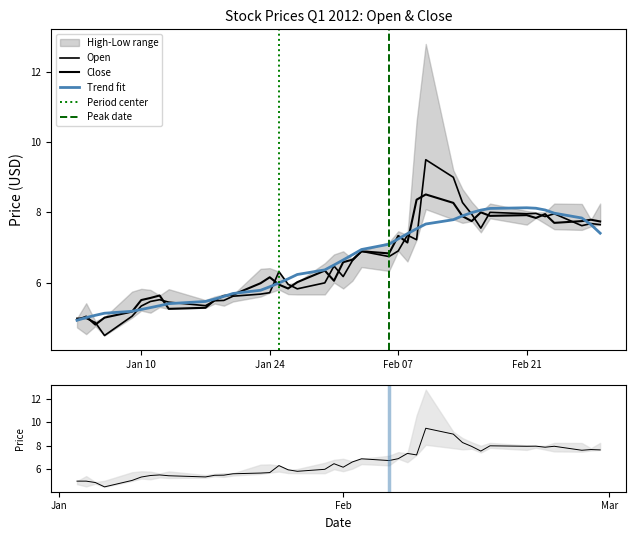

Rank the series at 2012-01-20 from lowest to highest value.

Open, Close